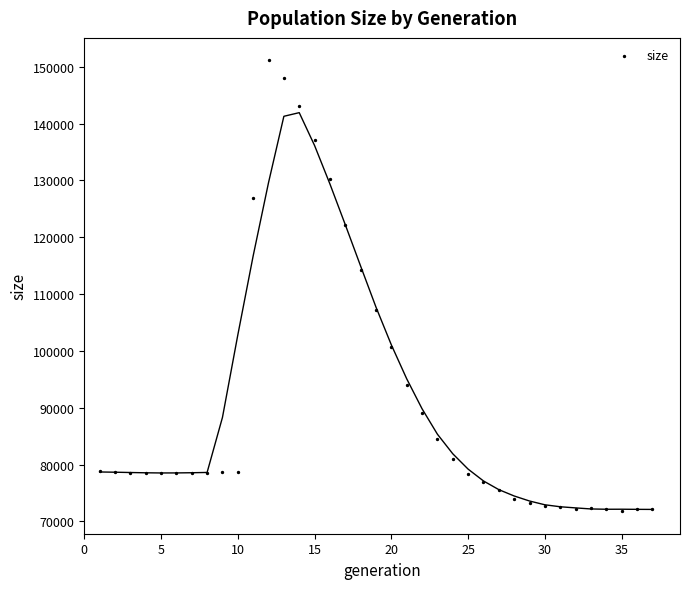

What is the range of X values (max minus min)?

36